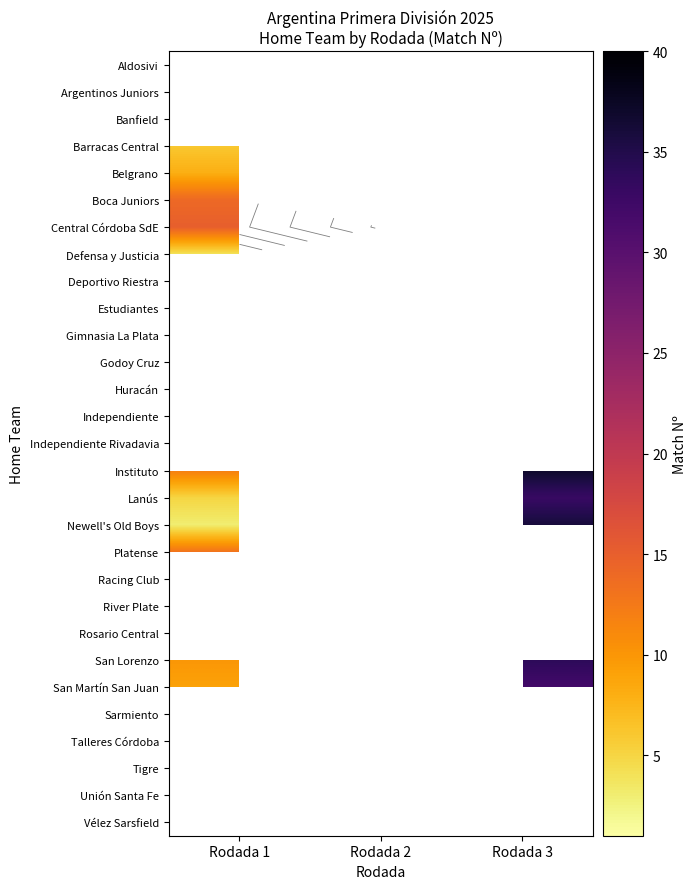

What is the maximum value shown in the chart?

40.0